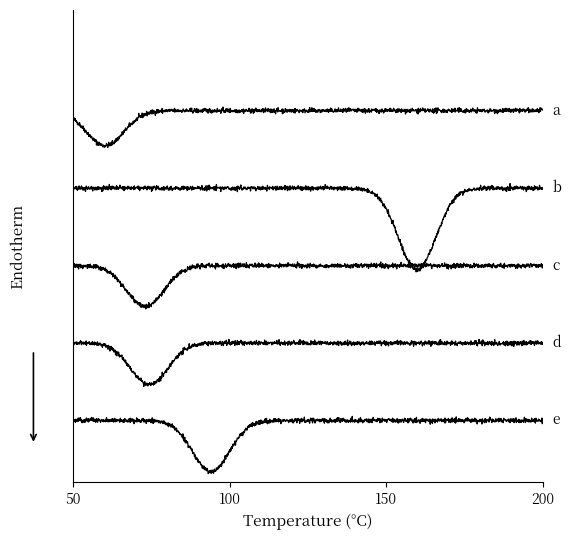

Does the chart display data point markers on the line(s)?

No